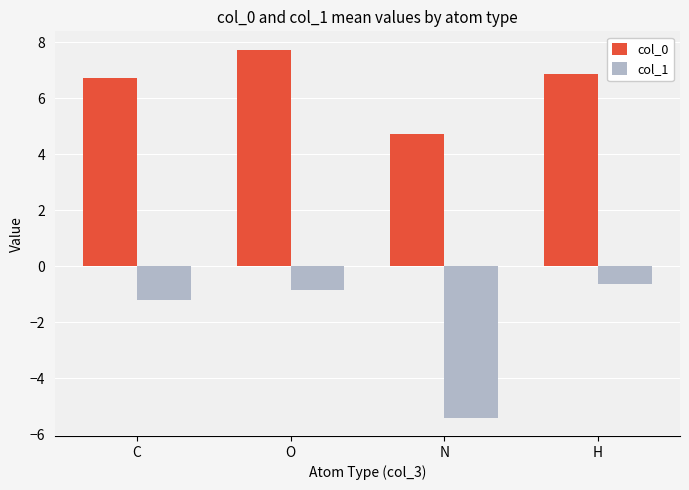

What is the difference between the highest and lowest values at C?

8.0